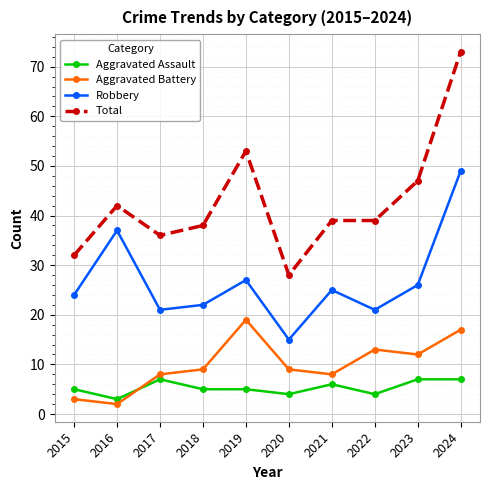

Is it true that Total equals 29 at 2016?

False